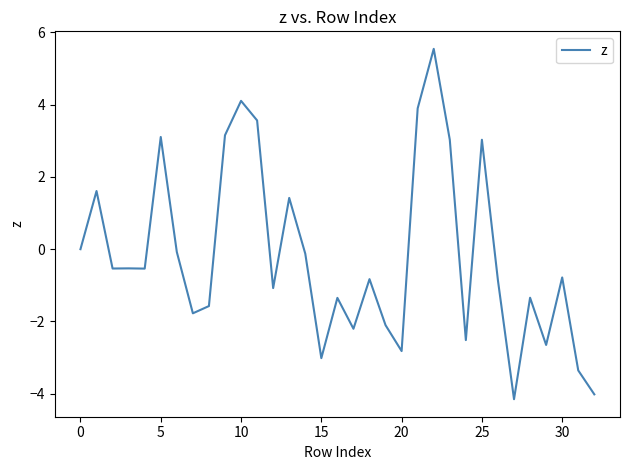

What is the maximum value shown in the chart?

5.5